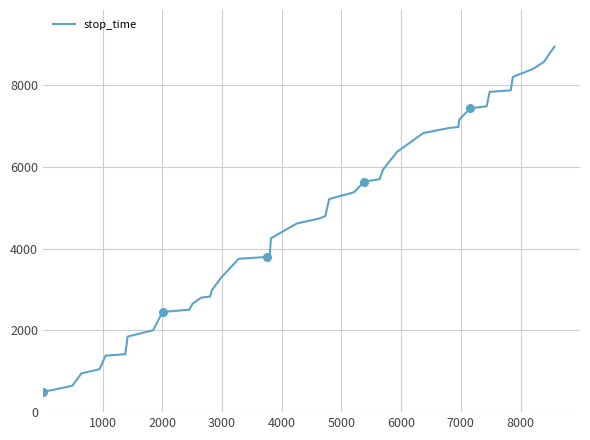

What is the difference between the maximum and minimum values?

8450